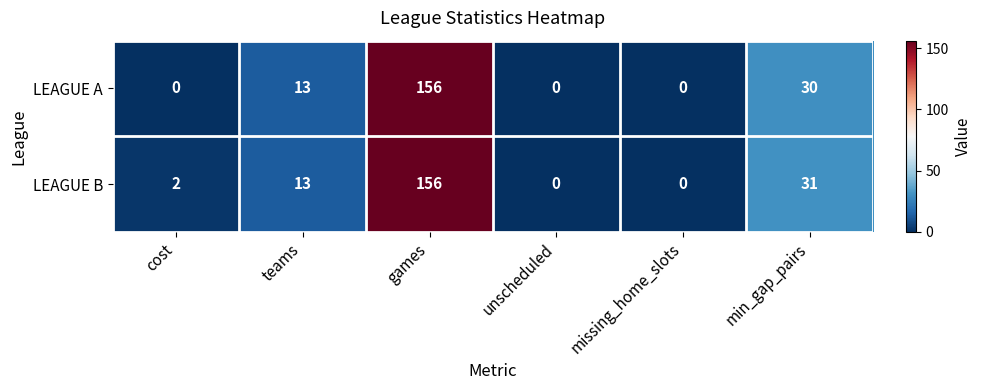

What is the highest value of the LEAGUE B series?

156